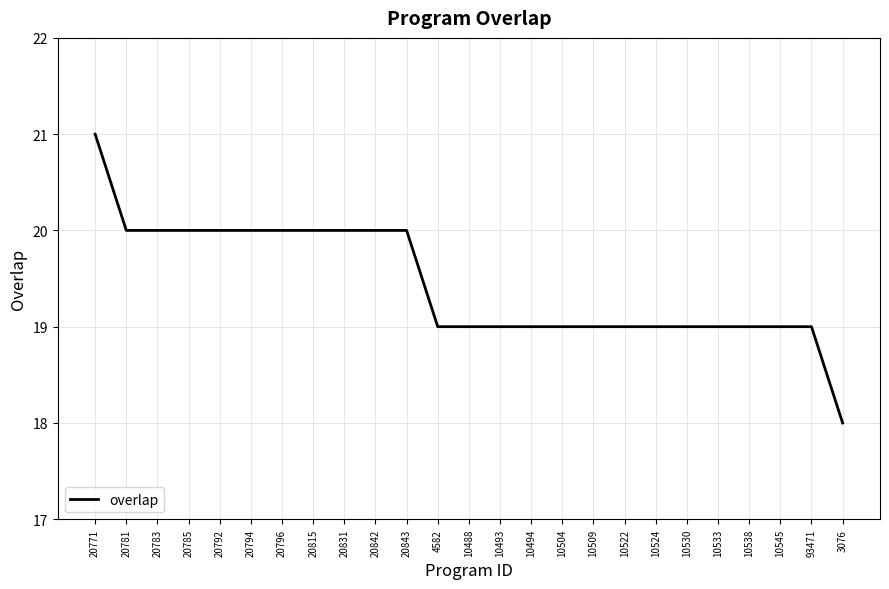

What is the approximate value at 20781?

20